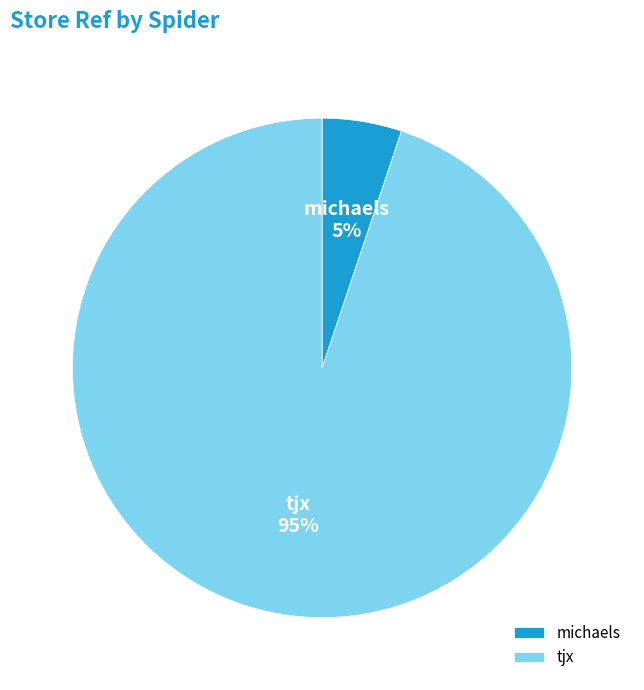

Approximately how many times larger is the value at michaels compared to tjx?

0.1